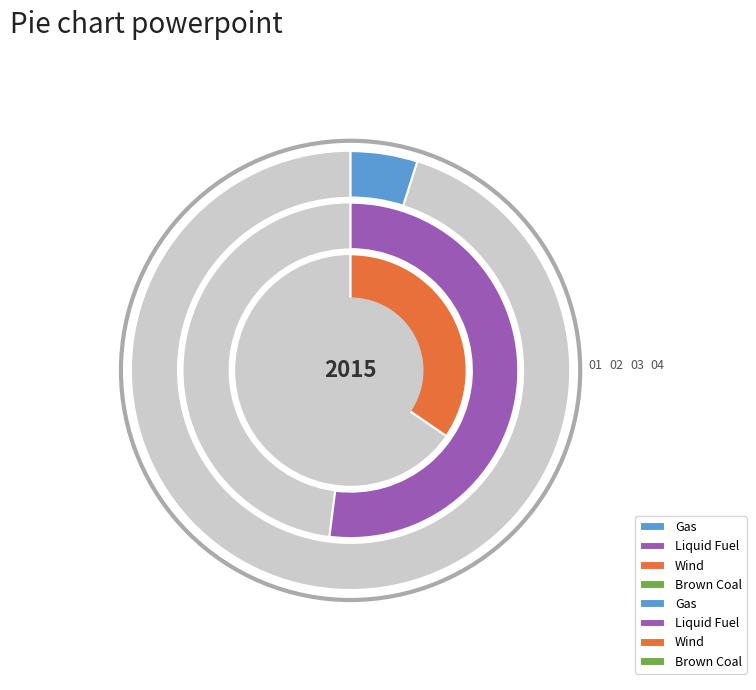

Rank the categories by value from highest to lowest.

Liquid Fuel, Wind, Brown Coal, Gas